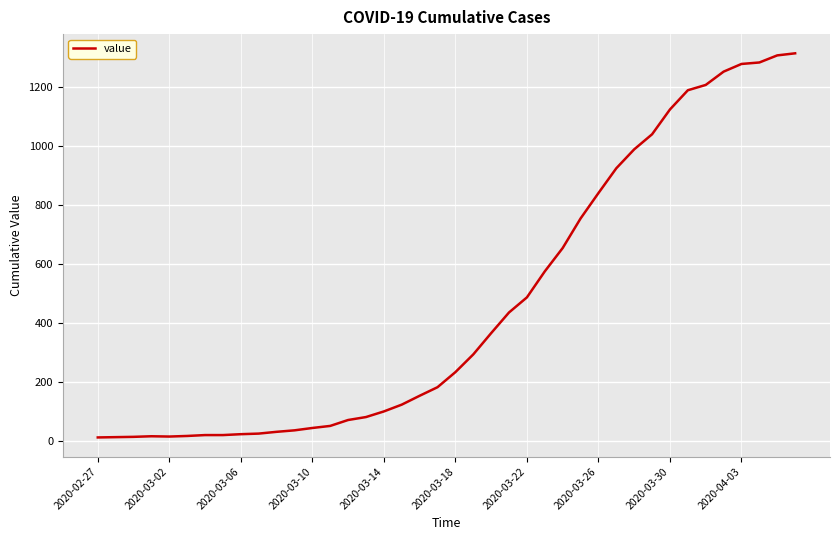

What is the greatest value displayed?

1313